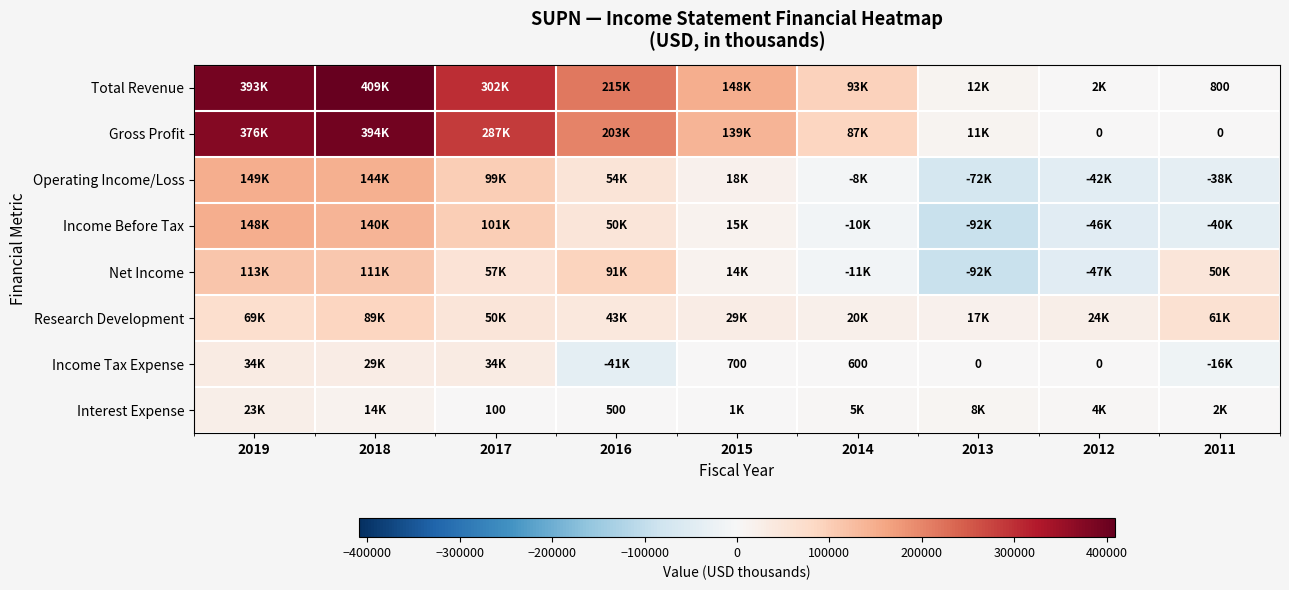

True or false: Total Revenue has a value of 800 at 2011.

True